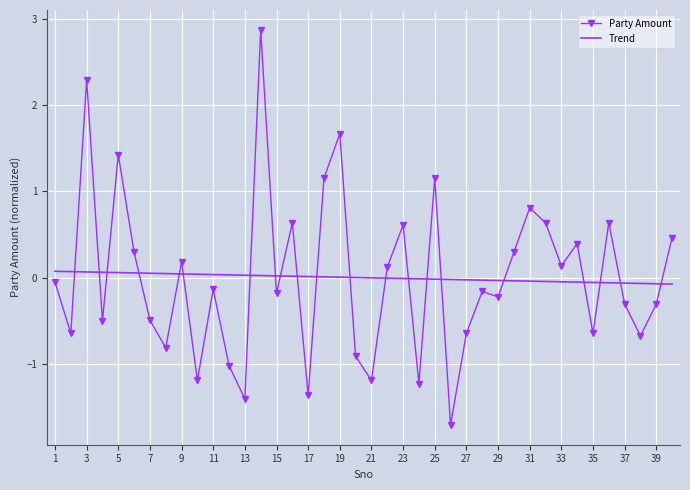

List the series in order of their peak value, lowest first.

Trend, Party Amount